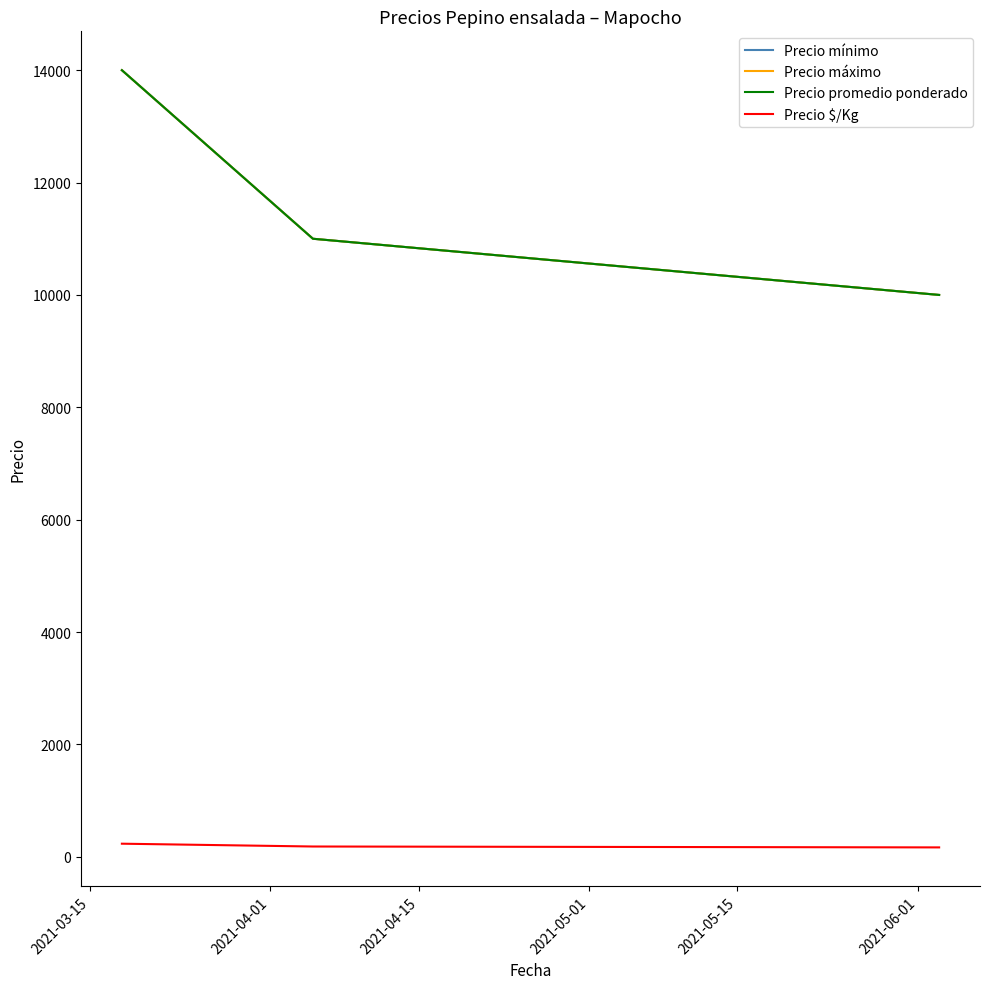

What is the maximum value for Precio $/Kg?

233